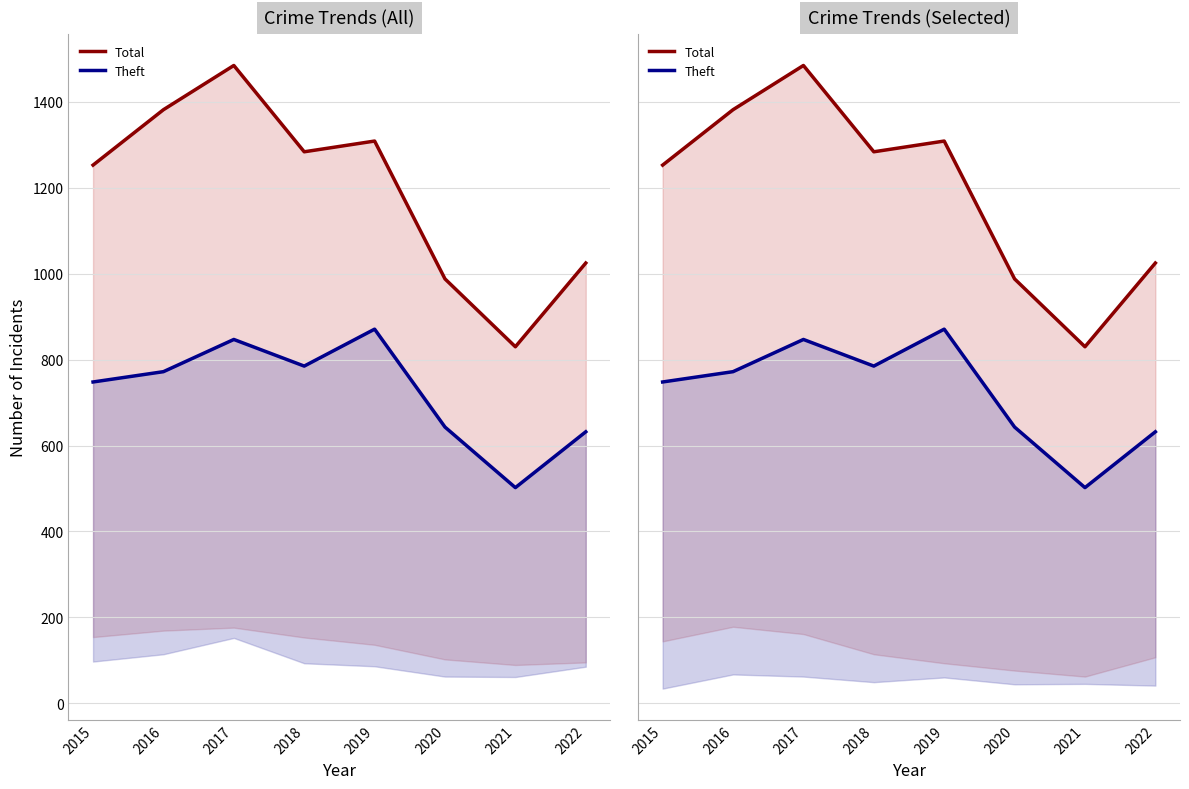

How many data points does each series have?

8